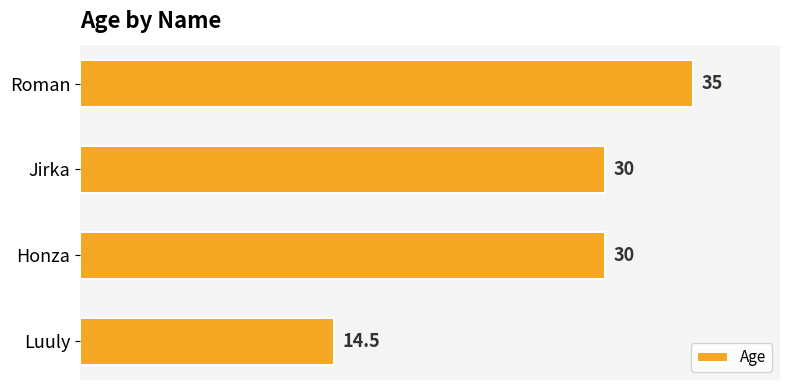

The value at Honza is 14.8. True or false?

False